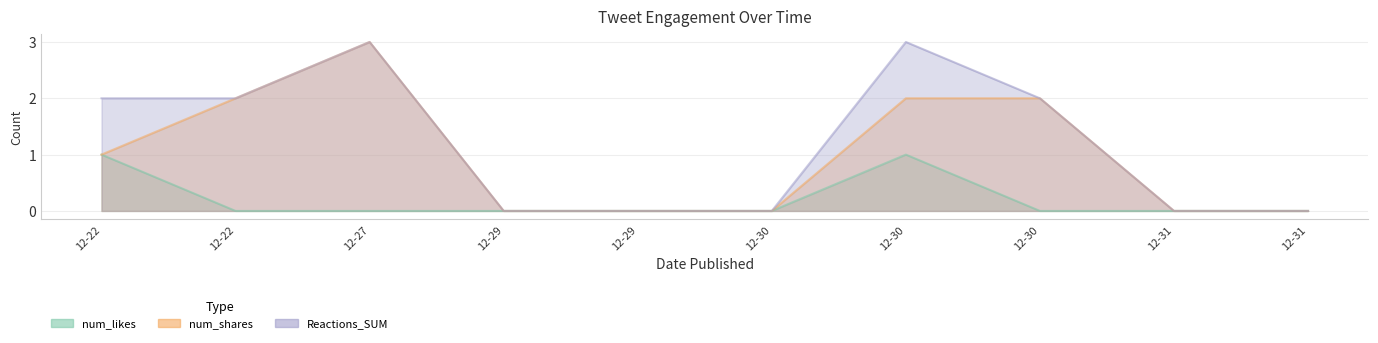

At which category is the sum across all series the highest?

12-27